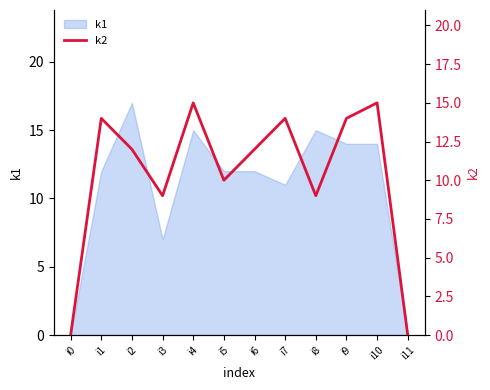

At which label is k1 closest to 8?

i3